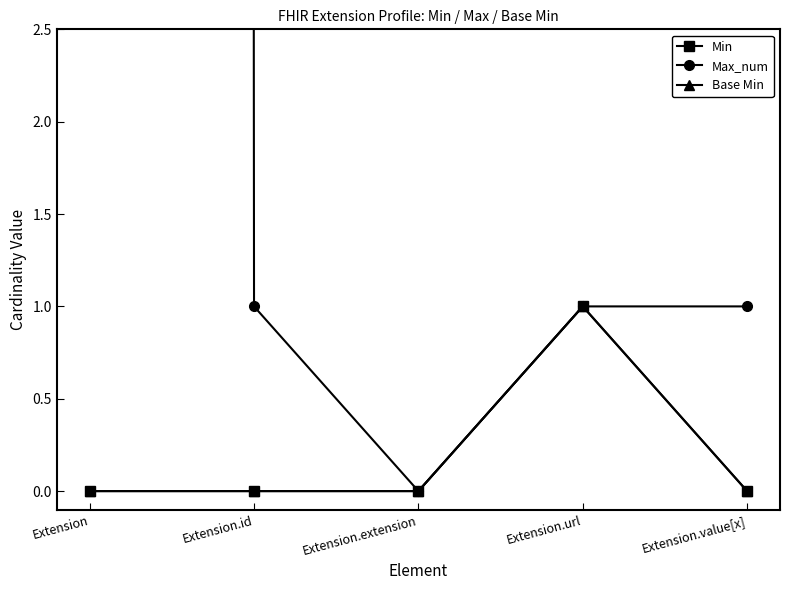

Which series has the widest spread of values?

Max_num